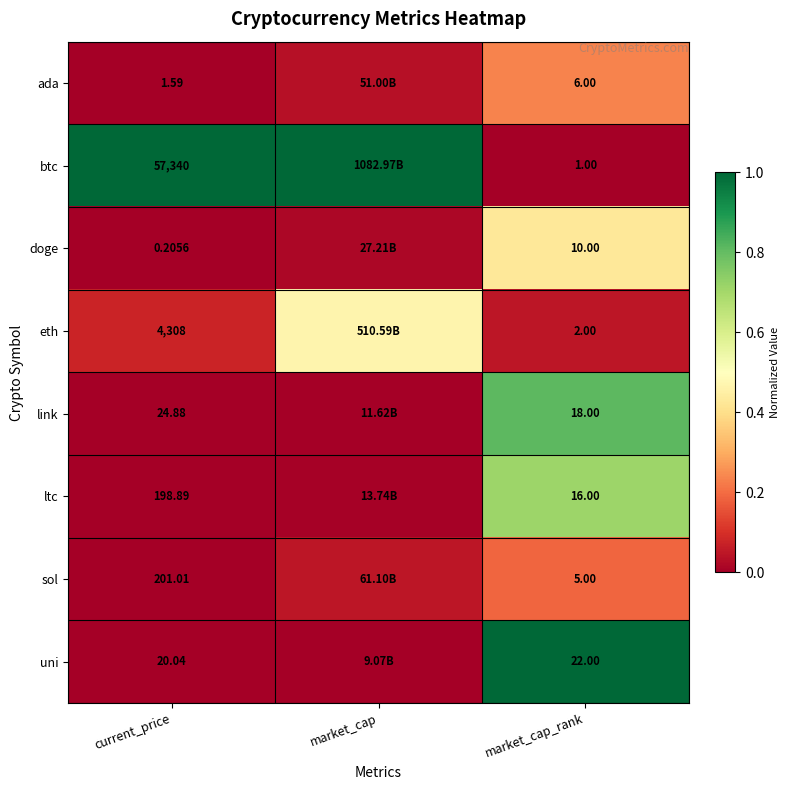

At market_cap_rank, list the series in order from smallest to largest.

btc, eth, sol, ada, doge, ltc, link, uni